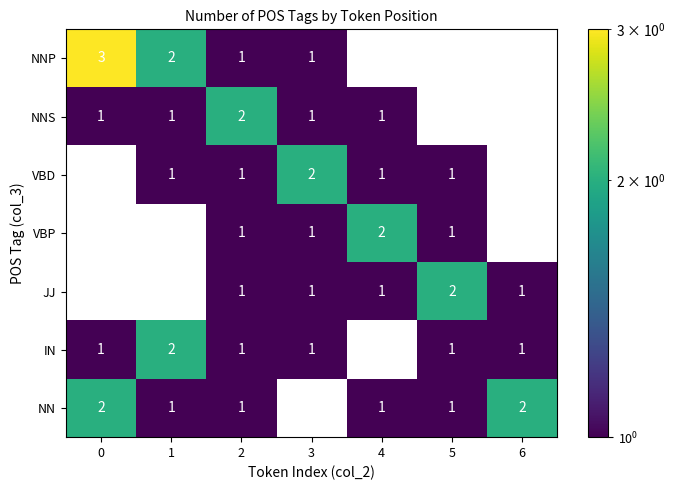

What is the sum of the NNP values at 0 and 1?

5